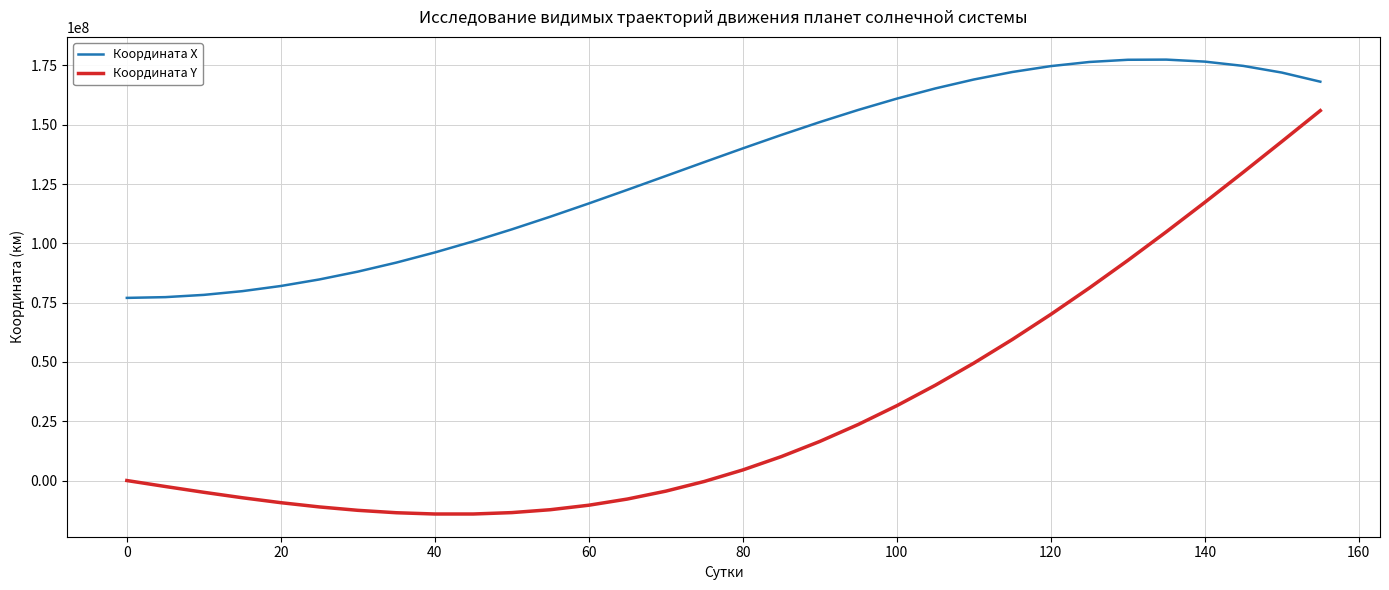

Rank the series by their average value, from highest to lowest.

Координата X, Координата Y